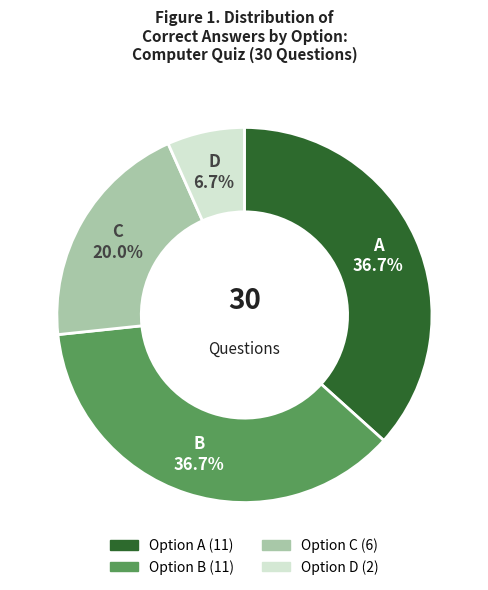

How many segments does this pie chart have?

4